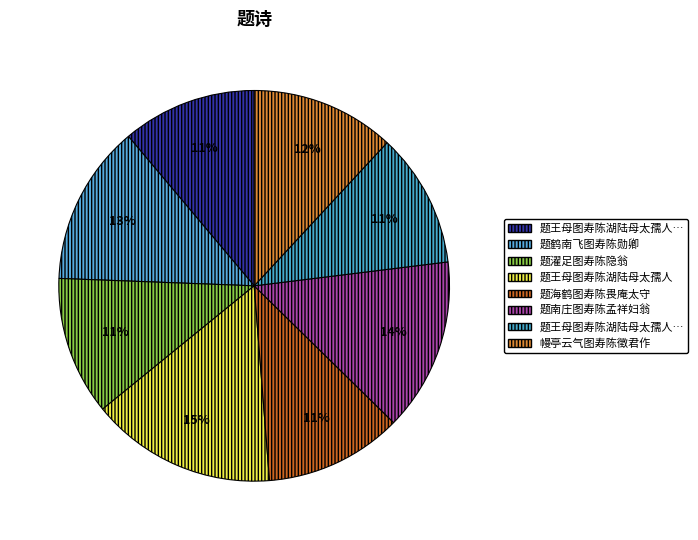

What is the largest slice in the pie chart?

题王母图寿陈湖陆母太孺人